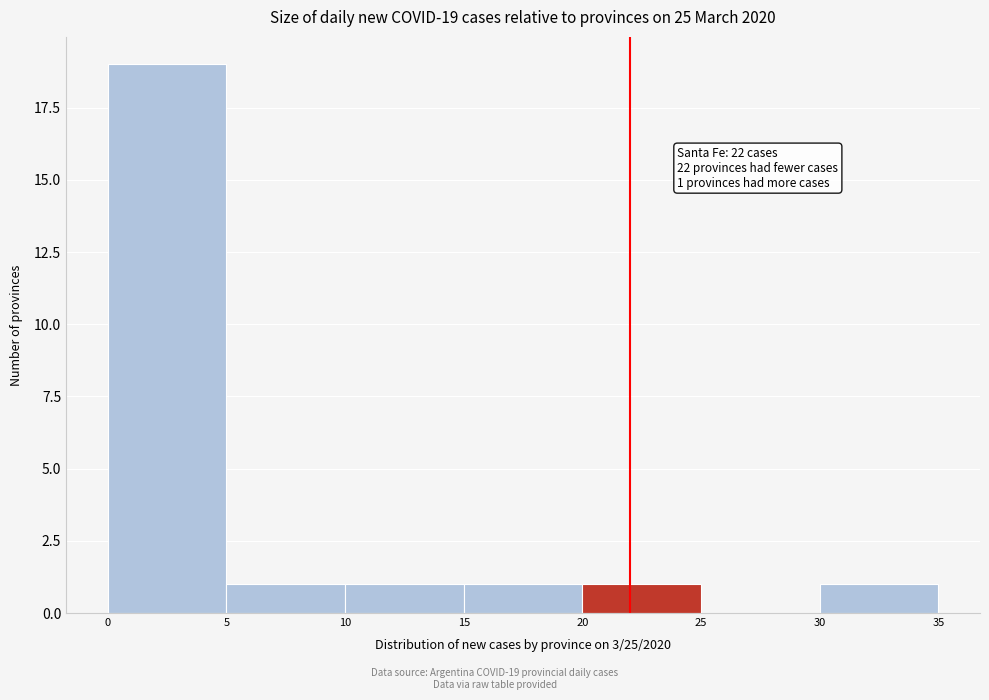

Which range on the x-axis has the tallest bar?

0 to 5